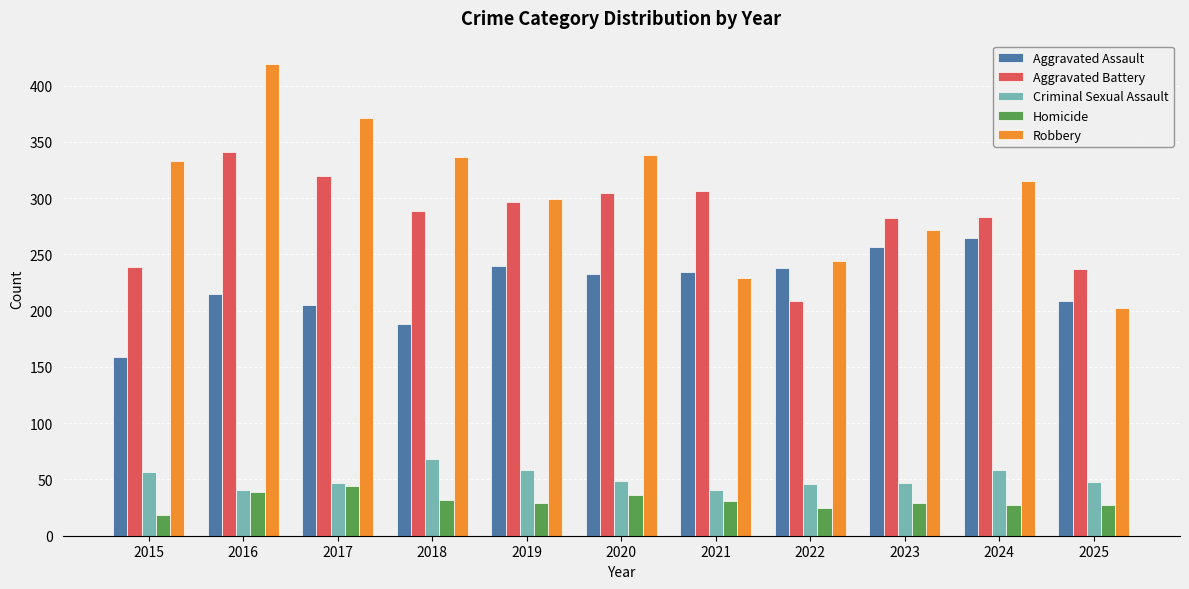

True or false: Robbery has a value of 333 at 2015.

True